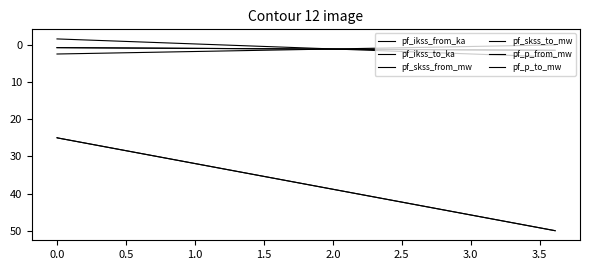

What is the sum of all pf_ikss_from_ka values?

2.9